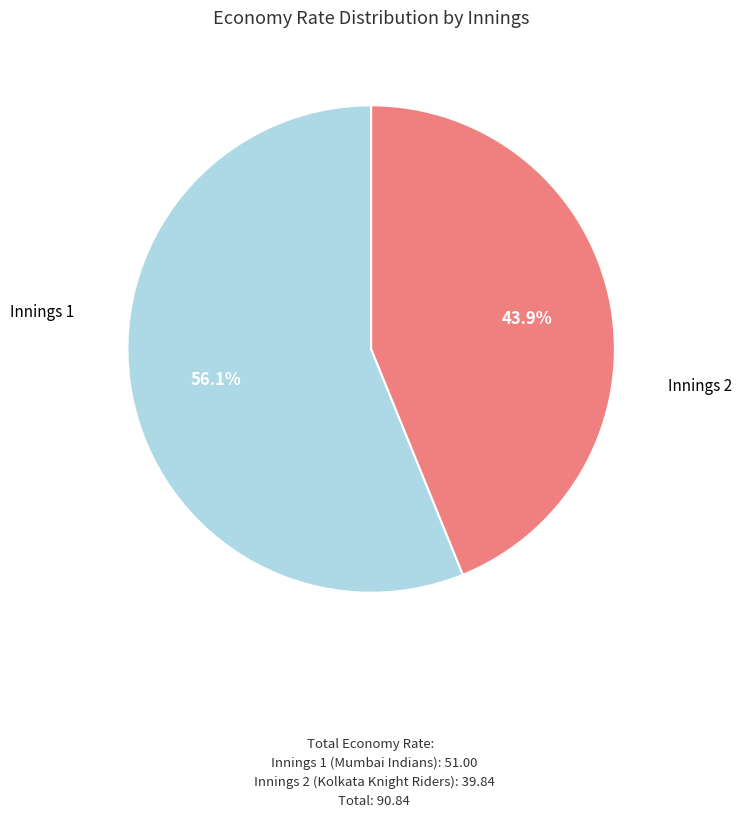

What is the smallest slice in the pie chart?

Innings 2